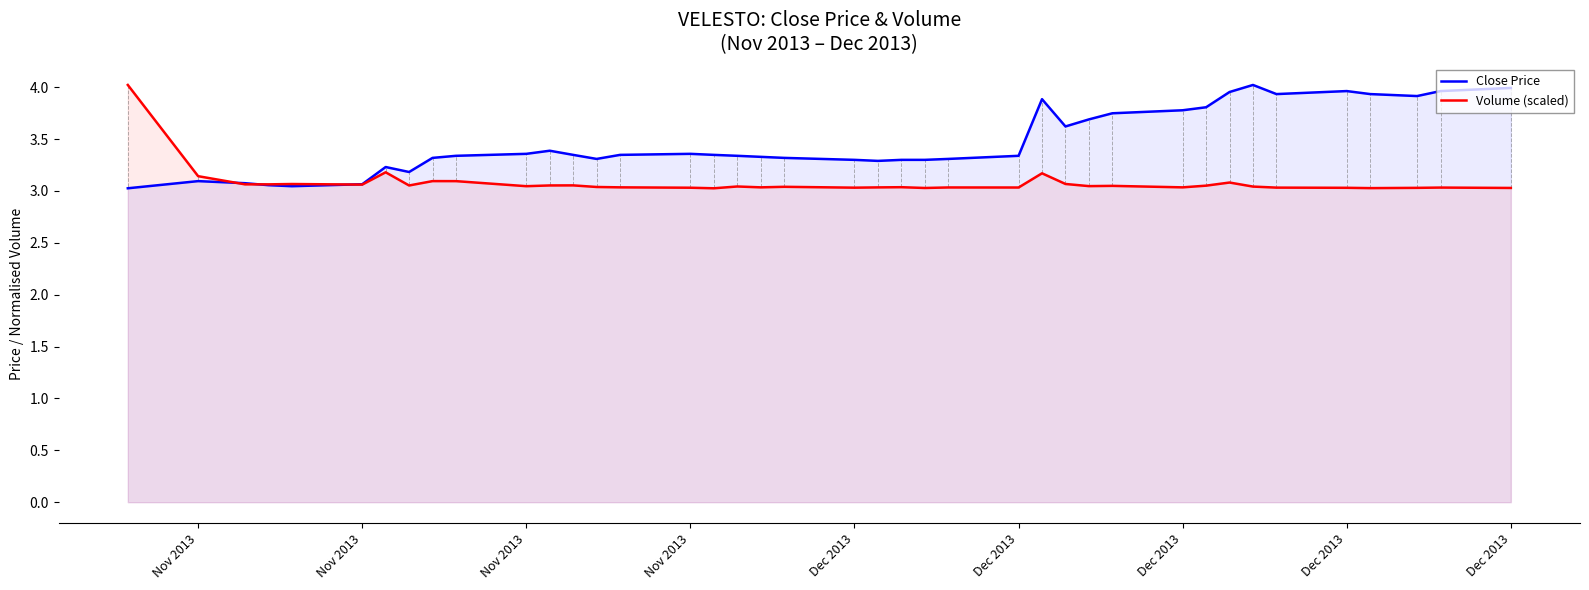

What is the value of the Close Price point at the 10th from the left?

3.3